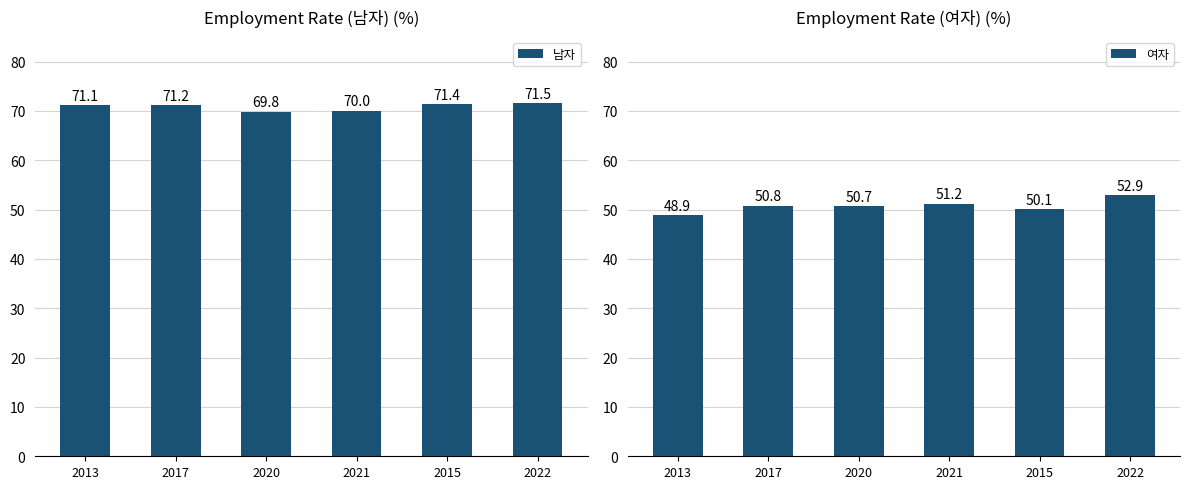

At which label is 여자 closest to 50?

2015